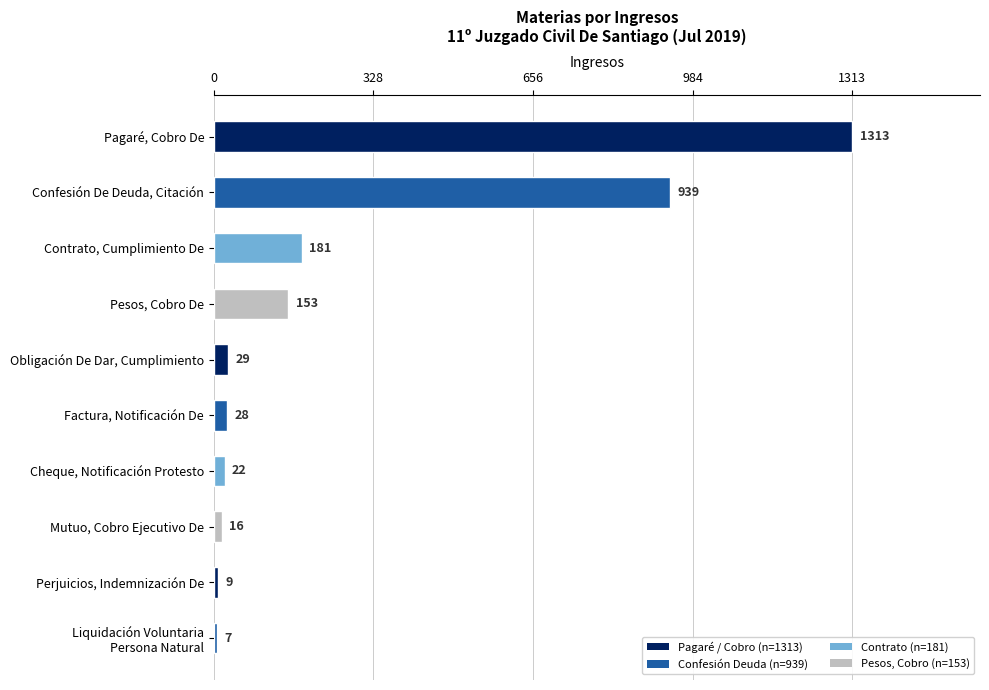

Between Confesión De Deuda, Citación and Contrato, Cumplimiento De, which is larger?

Confesión De Deuda, Citación